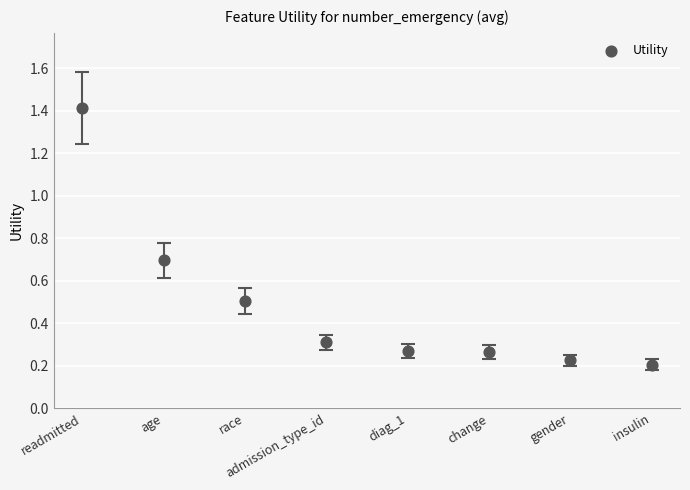

What is the average Y value?

0.5